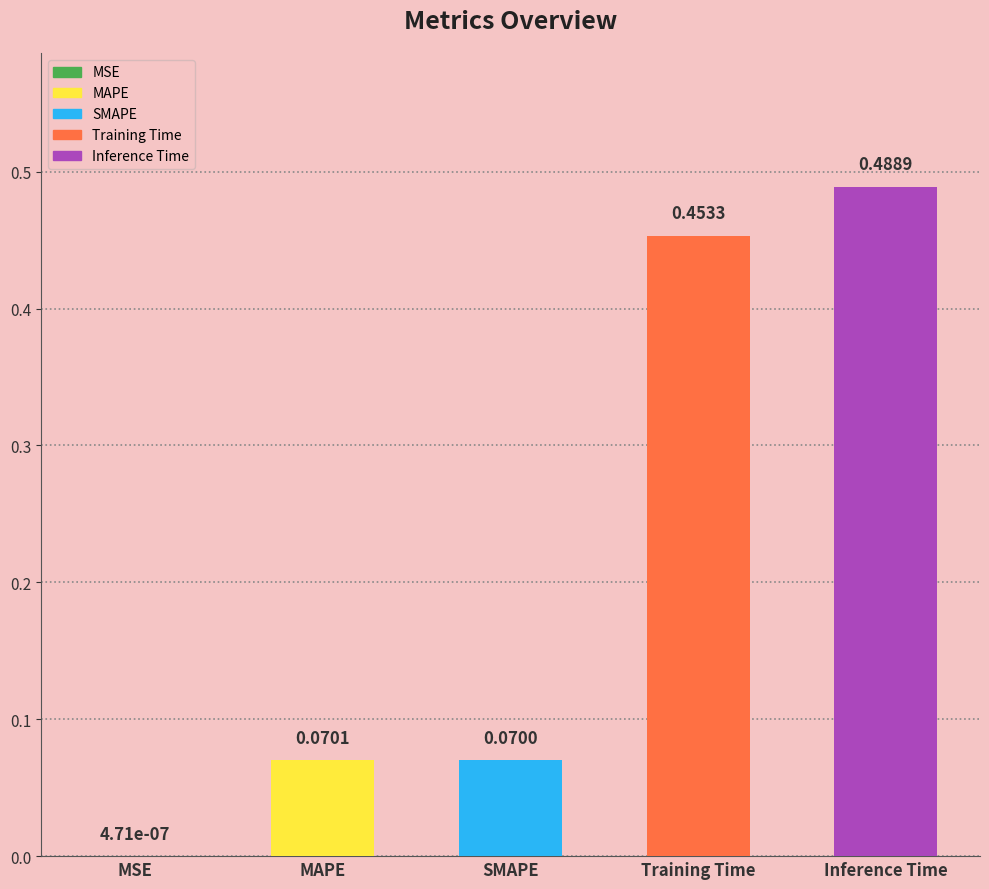

Reading right to left, list all the values displayed in this chart.

0.5	0.5	0.1	0.1	0.0